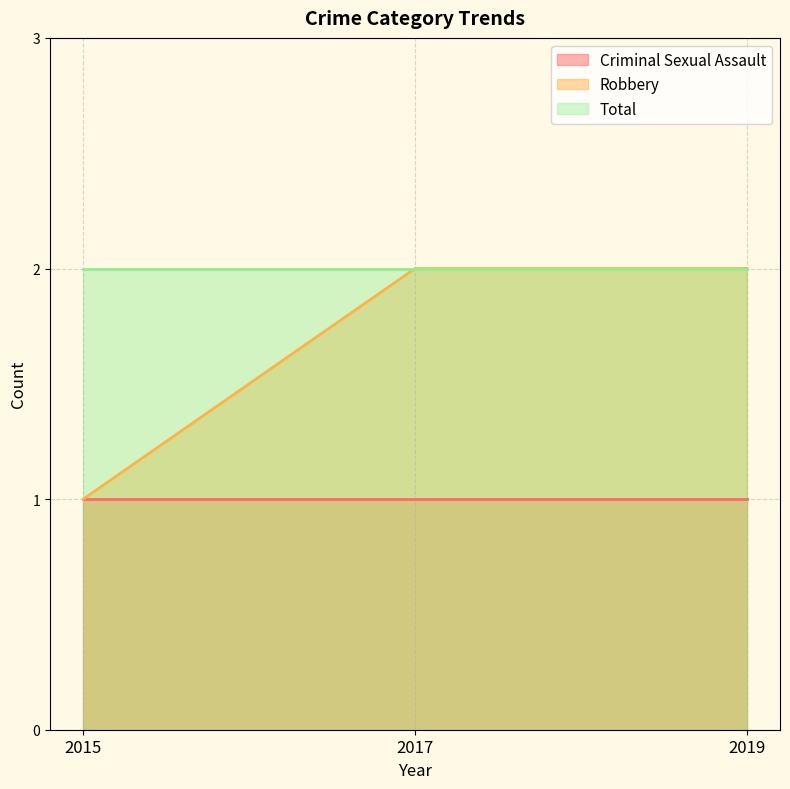

Rank the series by their average value, from highest to lowest.

Total, Robbery, Criminal Sexual Assault